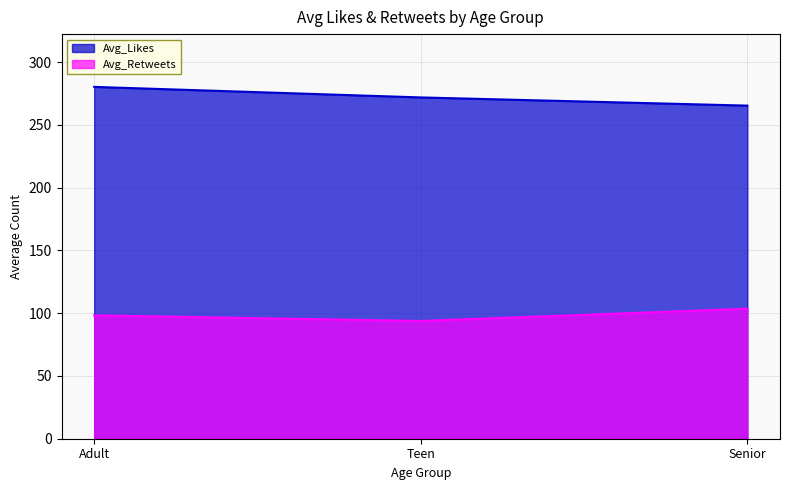

What is the approximate value of Avg_Retweets at Adult?

98.3